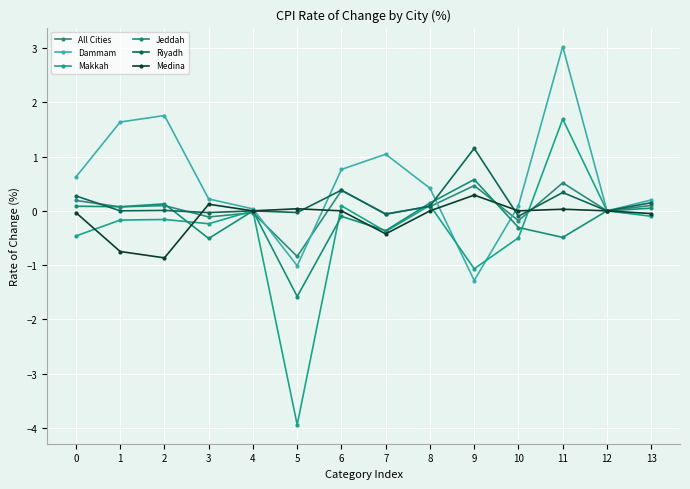

How many lines are shown in the chart?

6